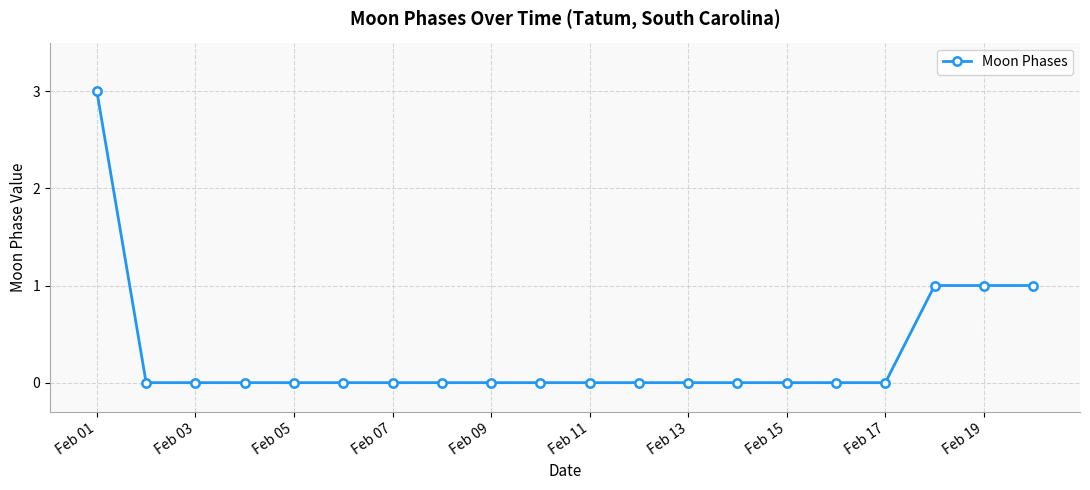

What is the greatest value displayed?

3